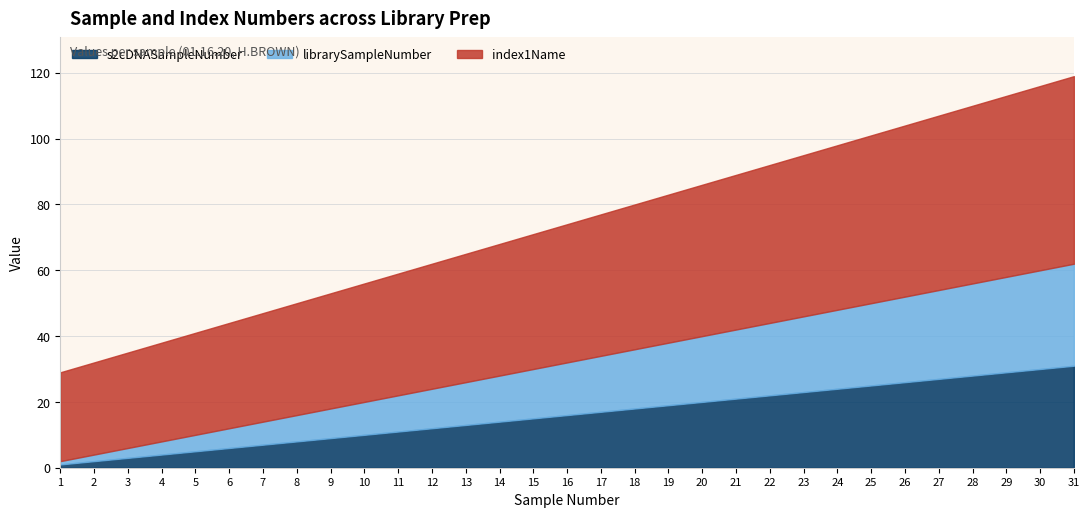

What is the difference between the librarySampleNumber values at 6 and 19?

13